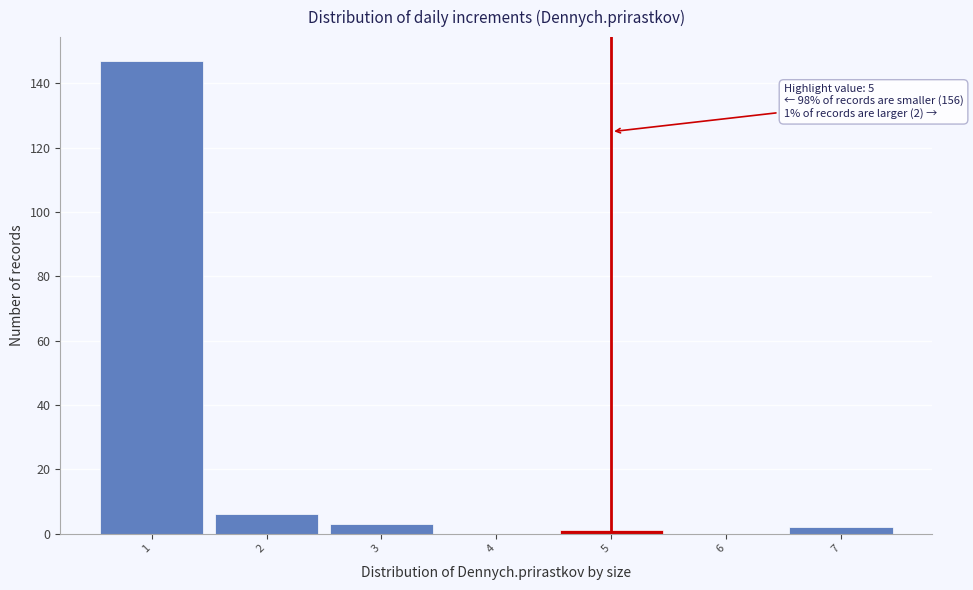

Which range on the x-axis has the tallest bar?

0.5 to 1.5